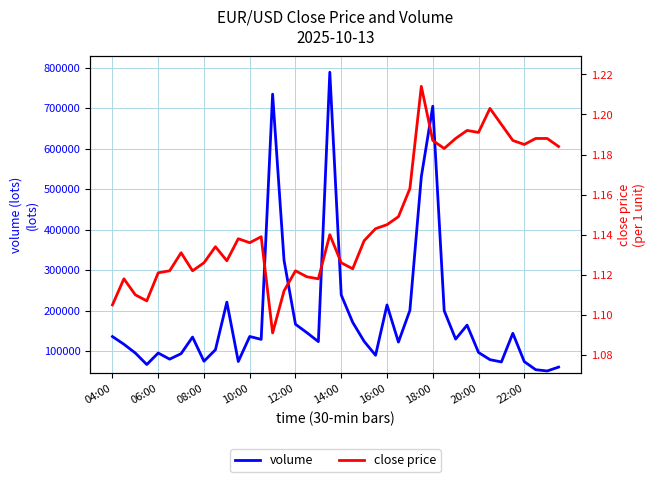

Is the value of volume at 22 greater than the value of close price at 31?

Yes